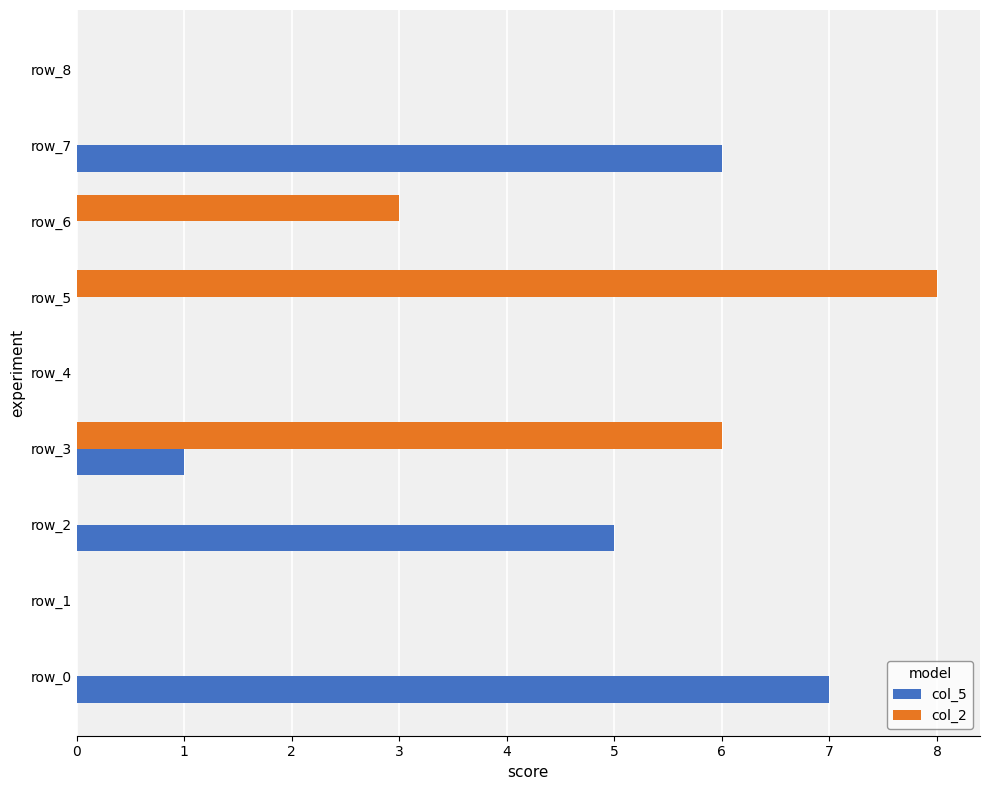

Is it true that col_2 equals 0 at row_7?

True